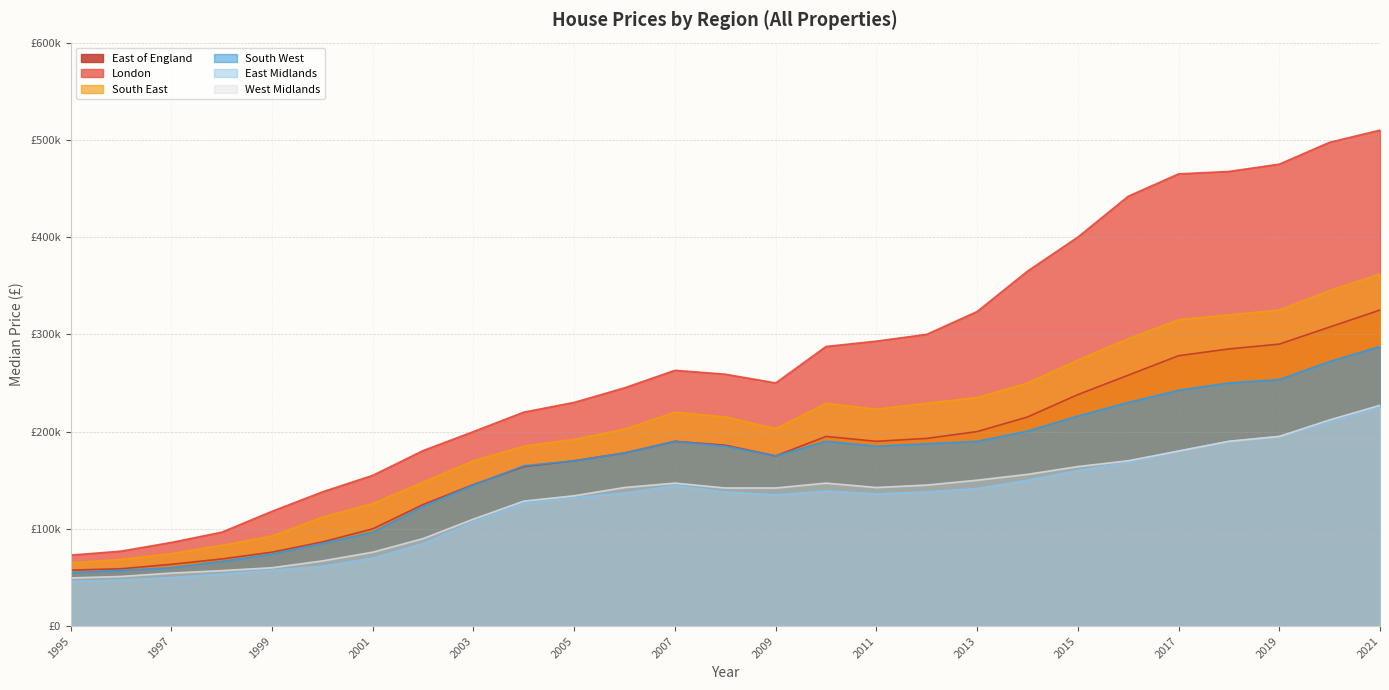

True or false: East Midlands has a value of 111602.4 at 2001.

False